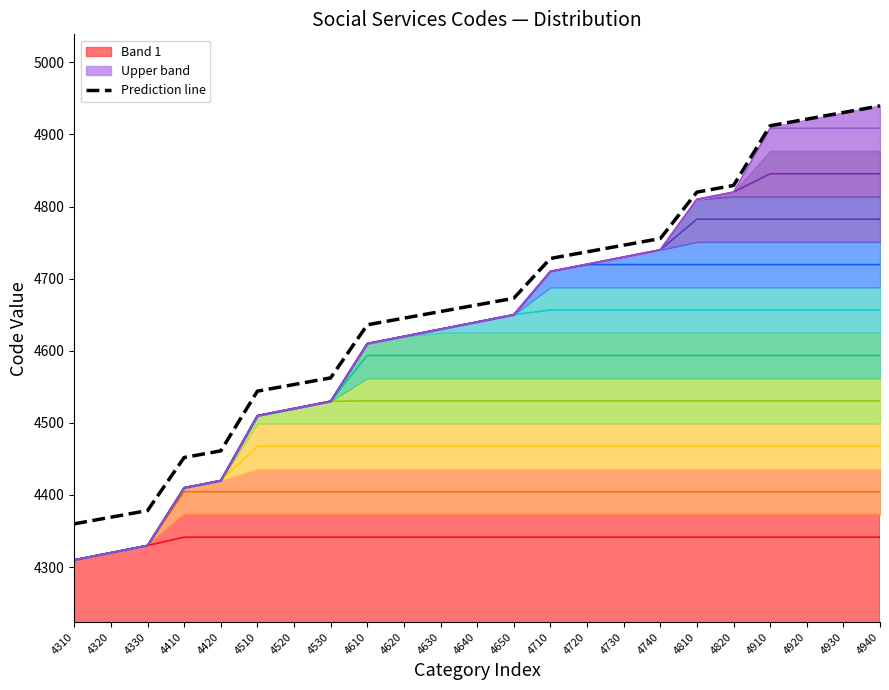

Is it true that the value at 4730 is 4746.4?

True